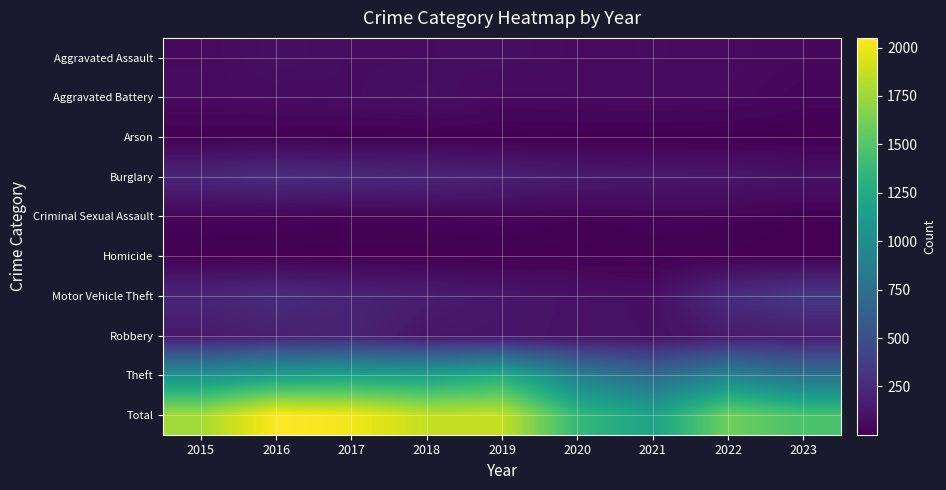

Reading left to right, transcribe all the data shown in this chart.

Aggravated Assault: 2015=56	2016=88	2017=72	2018=72	2019=80	2020=62	2021=66	2022=61	2023=49
Aggravated Battery: 2015=60	2016=66	2017=71	2018=86	2019=53	2020=57	2021=60	2022=56	2023=34
Arson: 2015=10	2016=12	2017=7	2018=7	2019=5	2020=7	2021=6	2022=3	2023=2
Burglary: 2015=216	2016=266	2017=237	2018=218	2019=182	2020=146	2021=133	2022=129	2023=99
Criminal Sexual Assault: 2015=29	2016=26	2017=22	2018=24	2019=31	2020=15	2021=26	2022=21	2023=7
Homicide: 2015=5	2016=4	2017=4	2018=4	2019=4	2020=5	2021=6	2022=7	2023=1
Motor Vehicle Theft: 2015=212	2016=259	2017=208	2018=163	2019=123	2020=99	2021=82	2022=259	2023=344
Robbery: 2015=139	2016=178	2017=202	2018=121	2019=116	2020=97	2021=88	2022=151	2023=164
Theft: 2015=1041	2016=1151	2017=1188	2018=1170	2019=1272	2020=884	2021=716	2022=913	2023=761
Total: 2015=1768	2016=2050	2017=2011	2018=1865	2019=1866	2020=1372	2021=1183	2022=1600	2023=1461